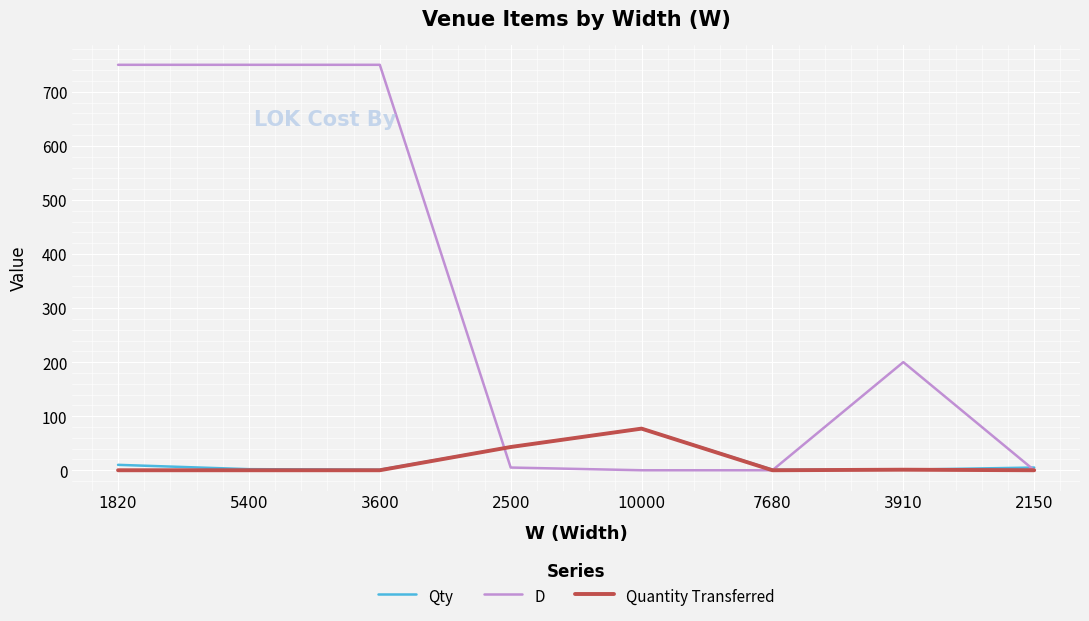

Between 5400 and 2150, which series saw the biggest shift?

D